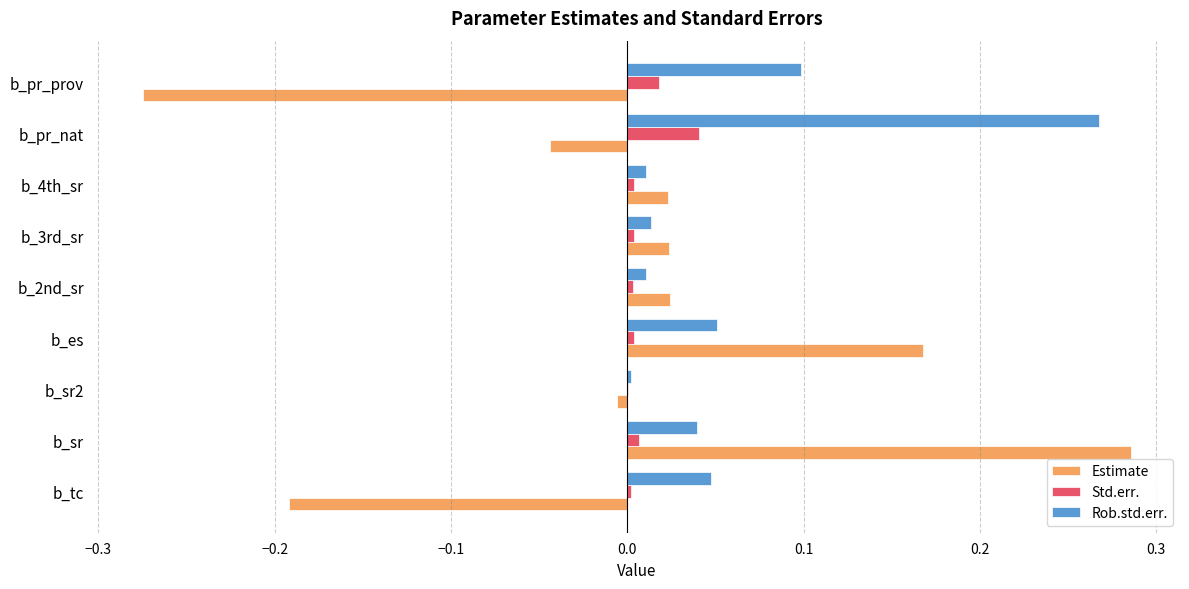

At which label does Std.err. reach its peak?

b_pr_nat